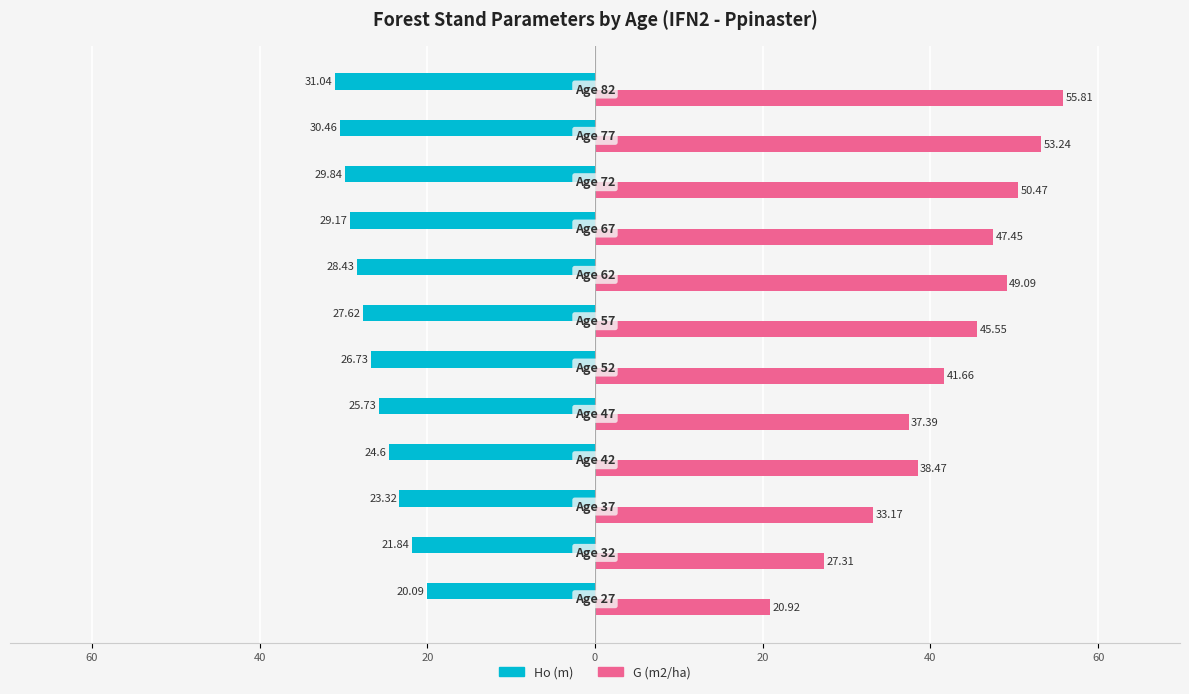

What are all the series names shown in the legend?

Ho (m), G (m2/ha)